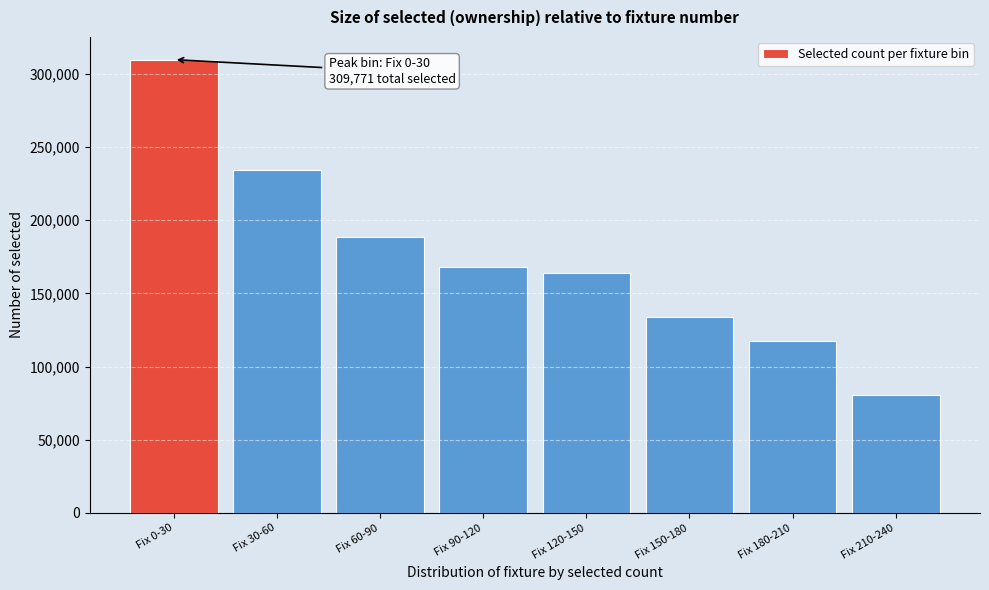

Reading left to right, what are all the values shown in this chart?

Fix 0-30=309771	Fix 30-60=234209	Fix 60-90=188704	Fix 90-120=168125	Fix 120-150=164091	Fix 150-180=134214	Fix 180-210=117469	Fix 210-240=80658